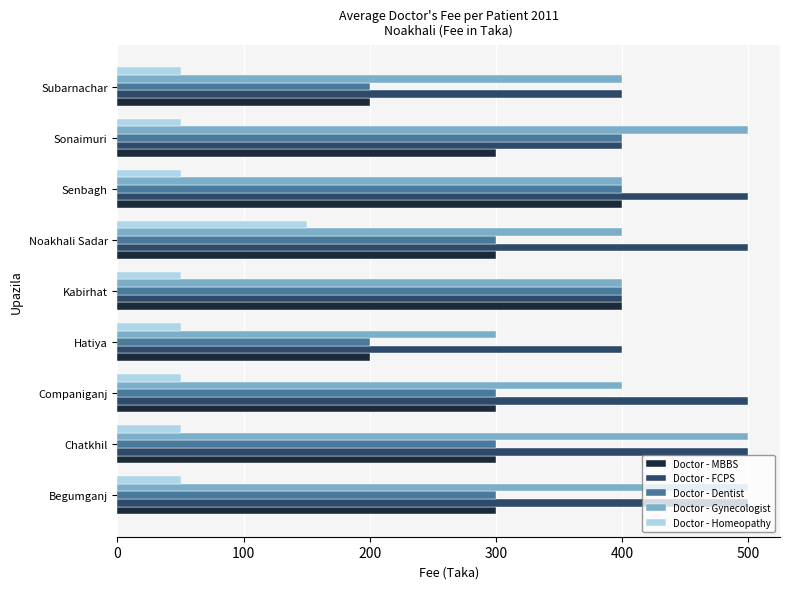

Which series has the largest total across all categories?

Doctor - FCPS